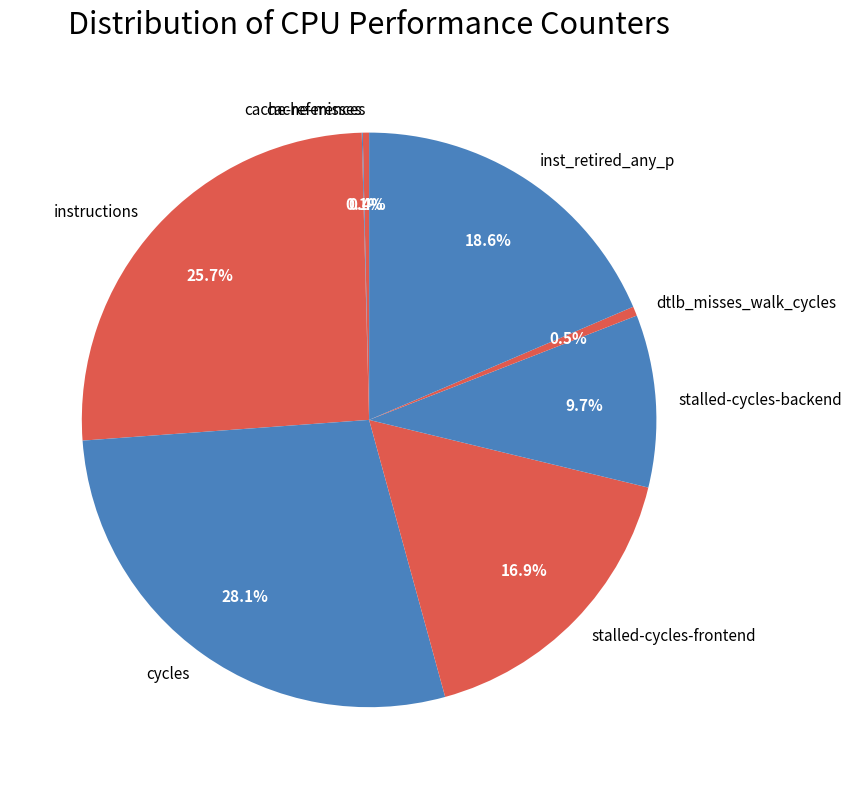

Which has a higher value, cycles or stalled-cycles-frontend?

cycles